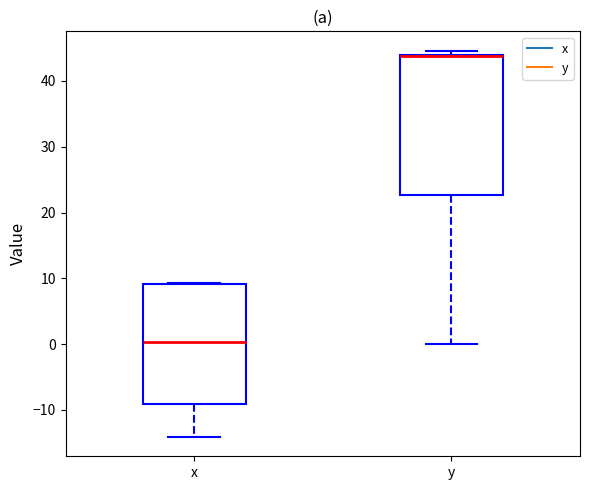

Reading left to right, transcribe this box plot: for each box, give where its median line is, the range the box spans, and where its two whiskers end, as read against the y-axis. The values are not printed on the chart, so give them approximately, as read against the axis.

x: median 0, box -9 to 9, whiskers -14 to 9
y: median 44 (drawn on the box's upper edge), box 23 to 44, whiskers 0 to 45